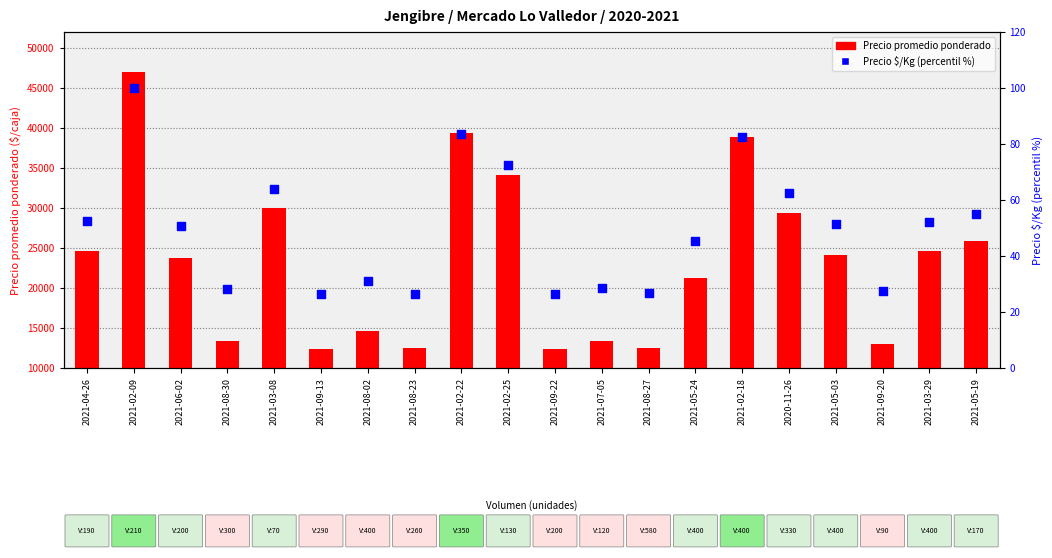

At how many categories does at least one series exceed 13939?

13